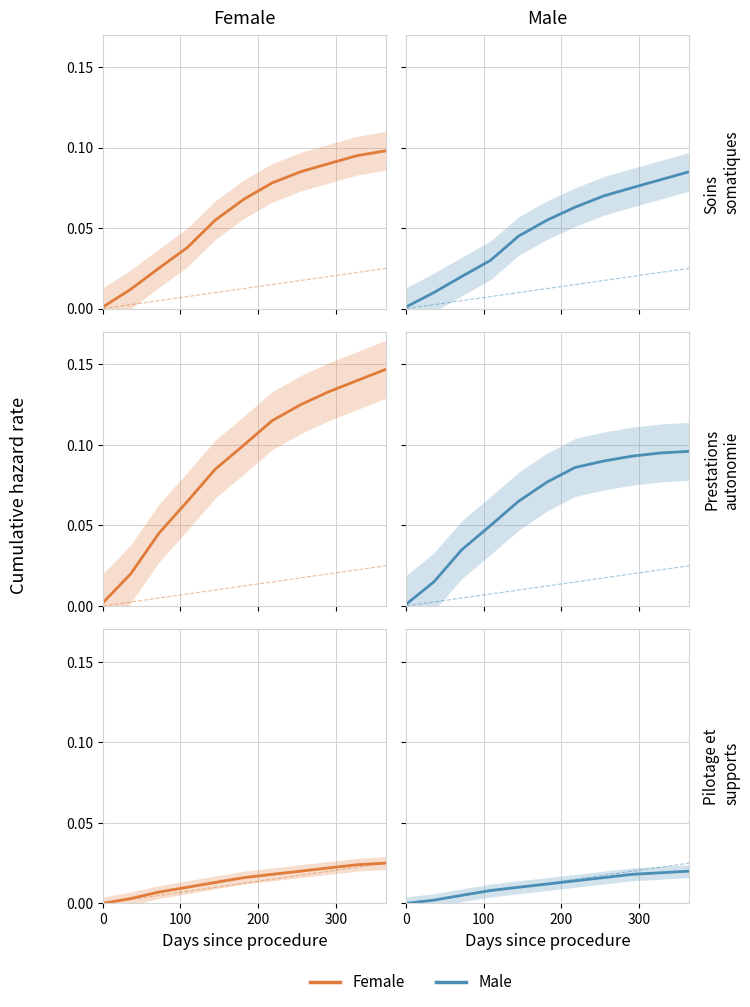

At 200, list the series in order from smallest to largest.

Female ref, Male ref, Male, Female